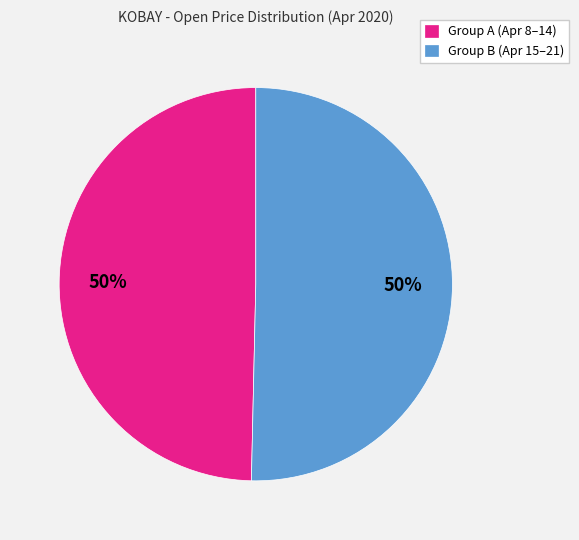

Do Group B (Apr 15–21) and Group A (Apr 8–14) together represent more than half of the pie?

Yes